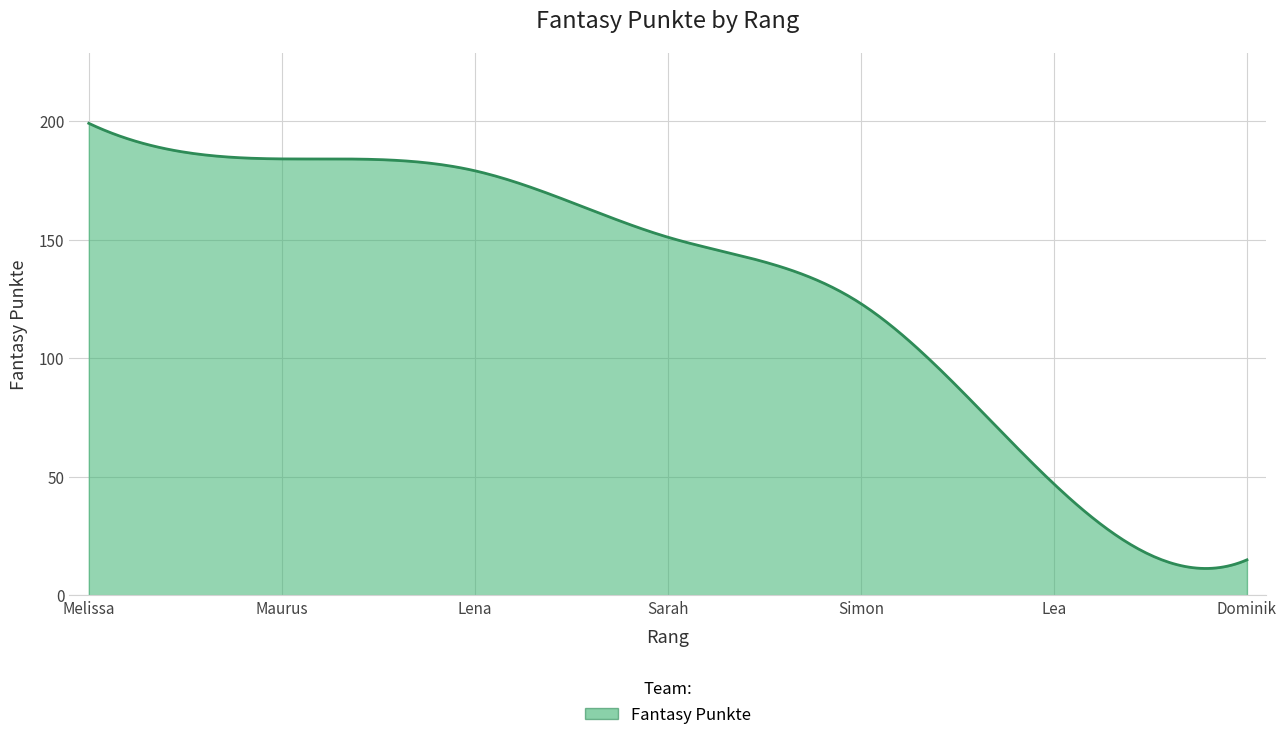

What is the smallest value displayed?

11.4